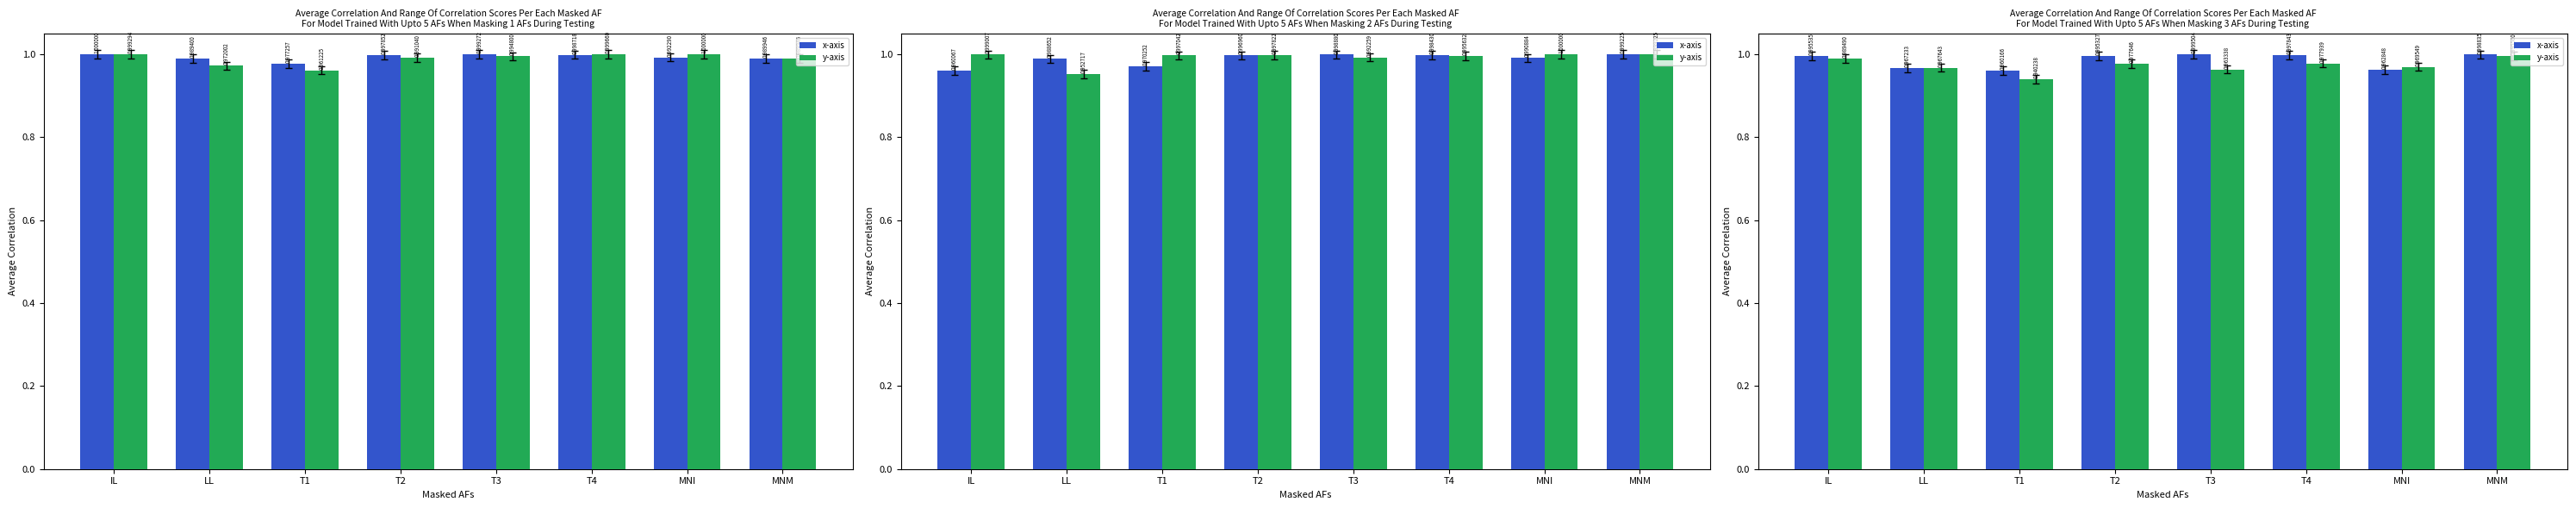

What is the sum of the y-axis values at MNM and T3?

2.0